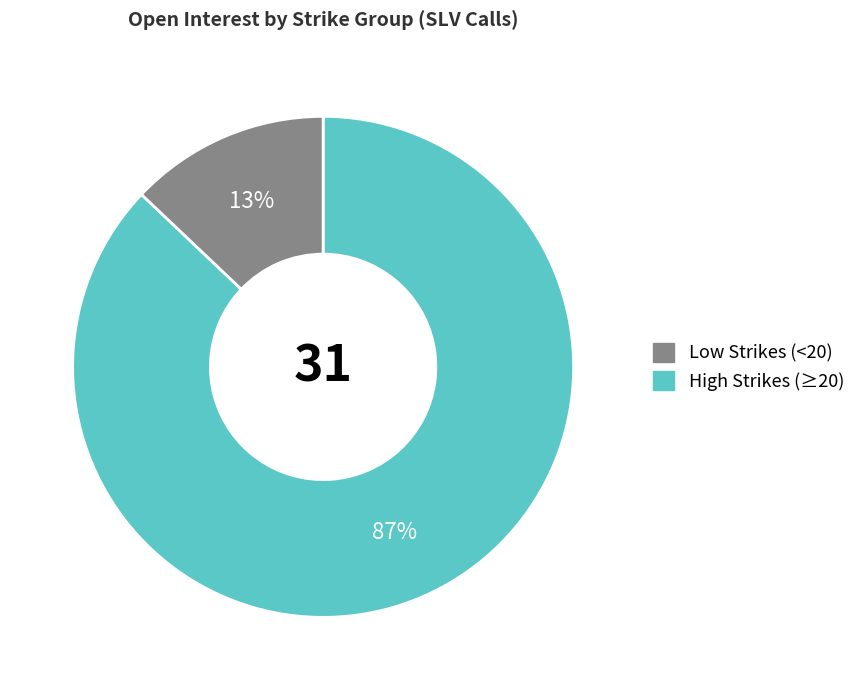

To the nearest percent, what is the difference between the largest and smallest slice percentages?

74%